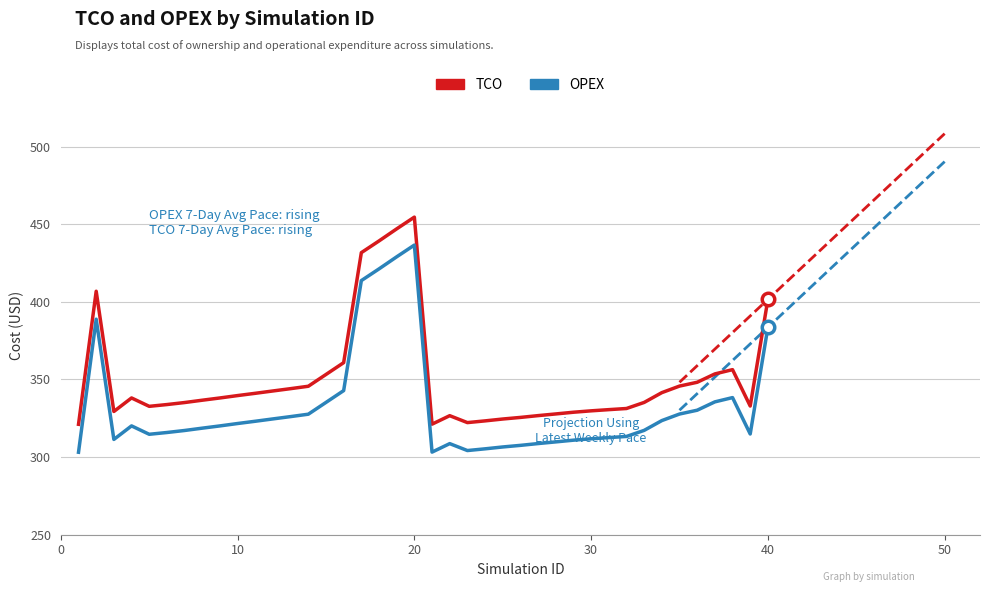

At which label is OPEX closest to 369?

40